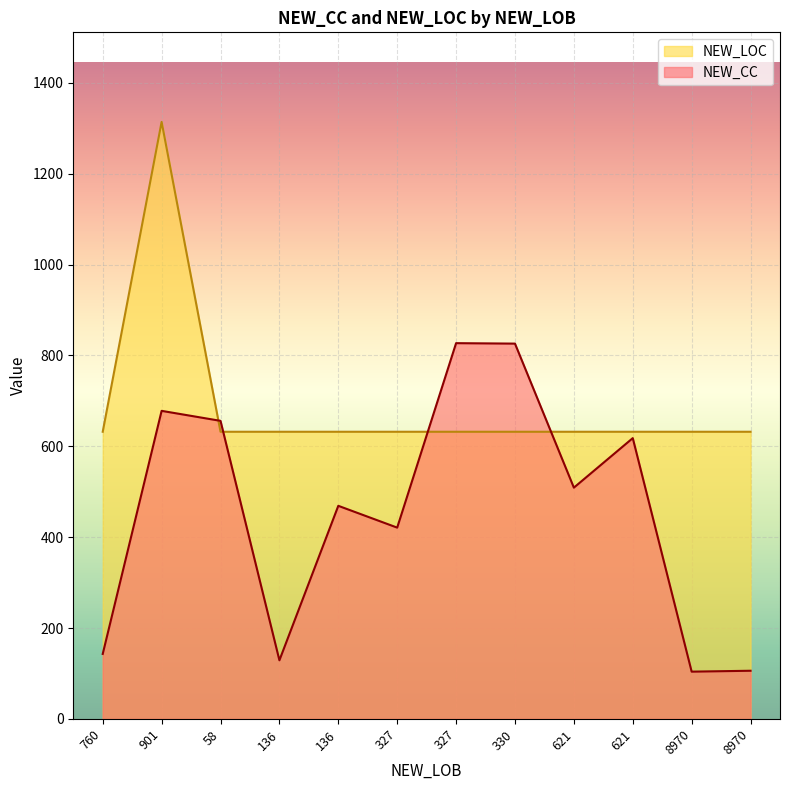

True or false: NEW_CC has a value of 334 at 621.

False